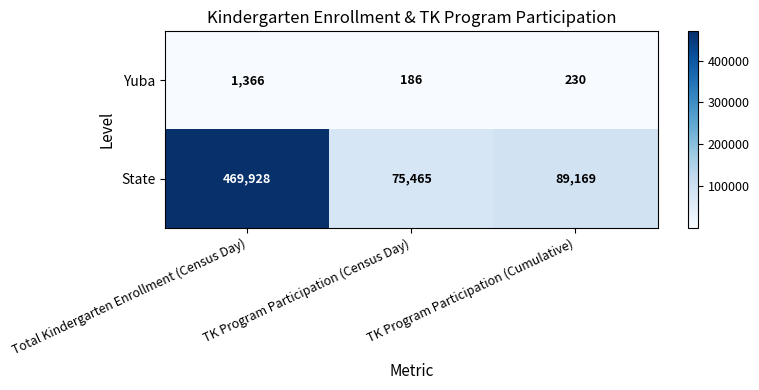

What is the sum of all State values?

634562